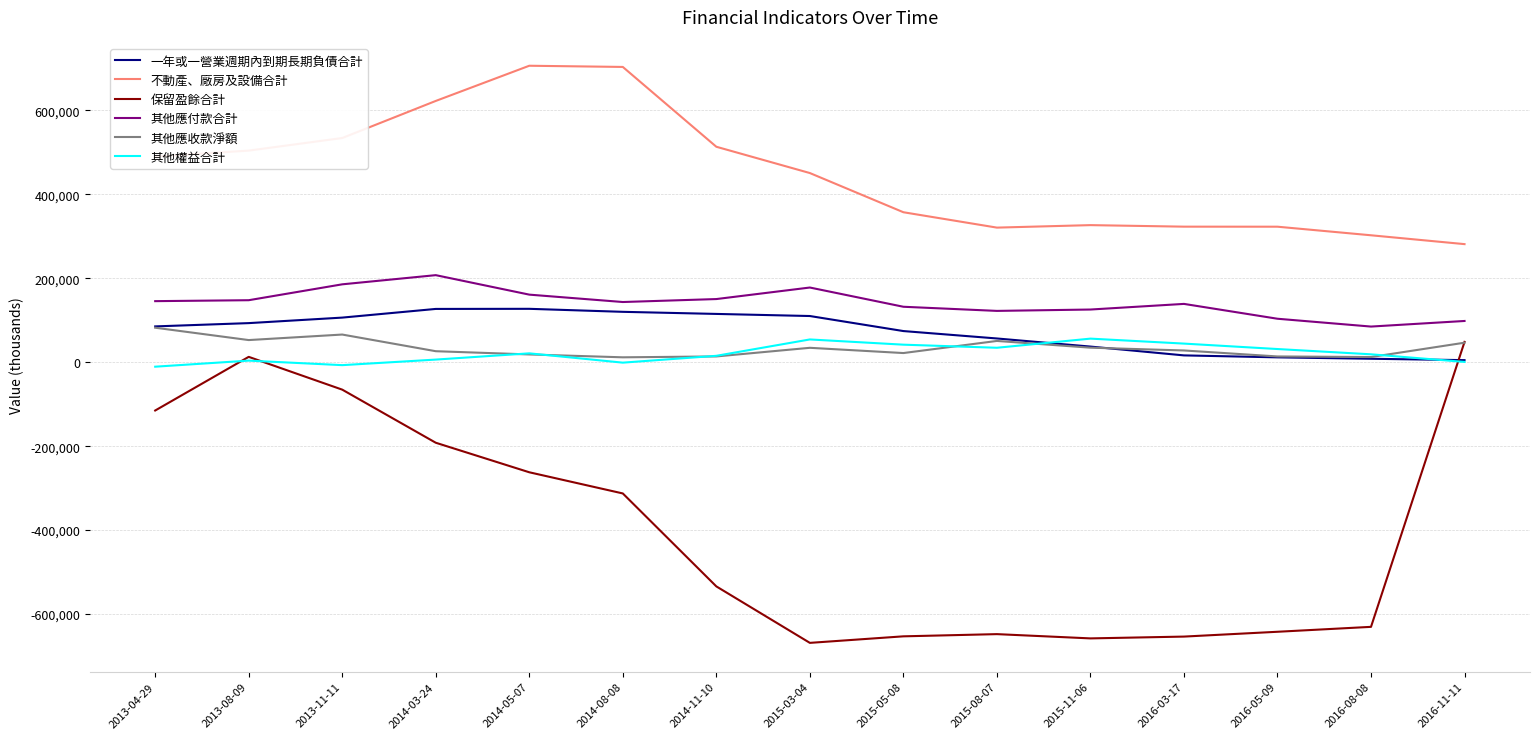

Which series has the largest range (max minus min)?

保留盈餘合計